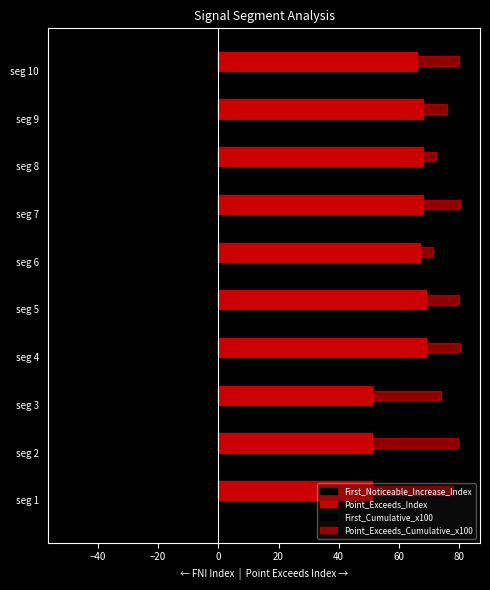

Count the number of categories in the chart.

10